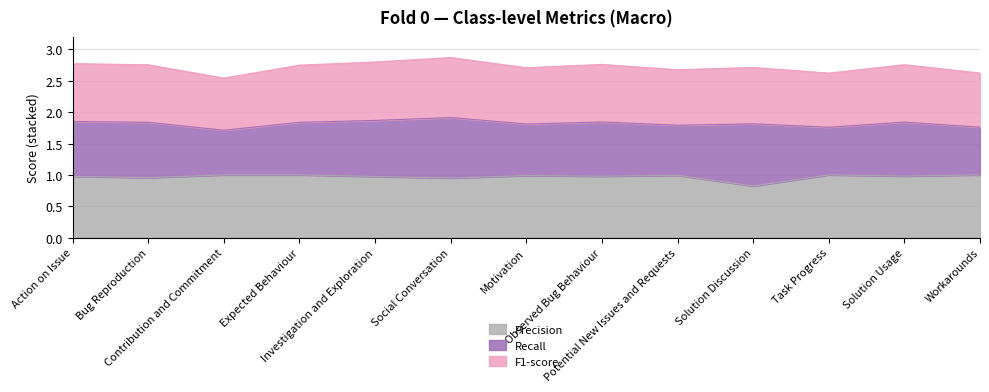

The Precision series shows 0.2 at Contribution and Commitment. True or false?

False